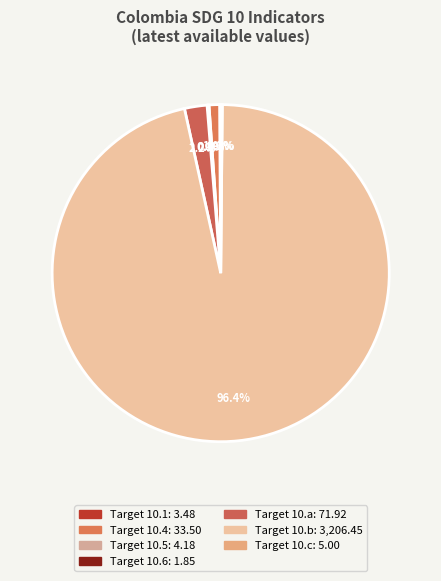

Is there any slice that represents more than half of the pie?

Yes